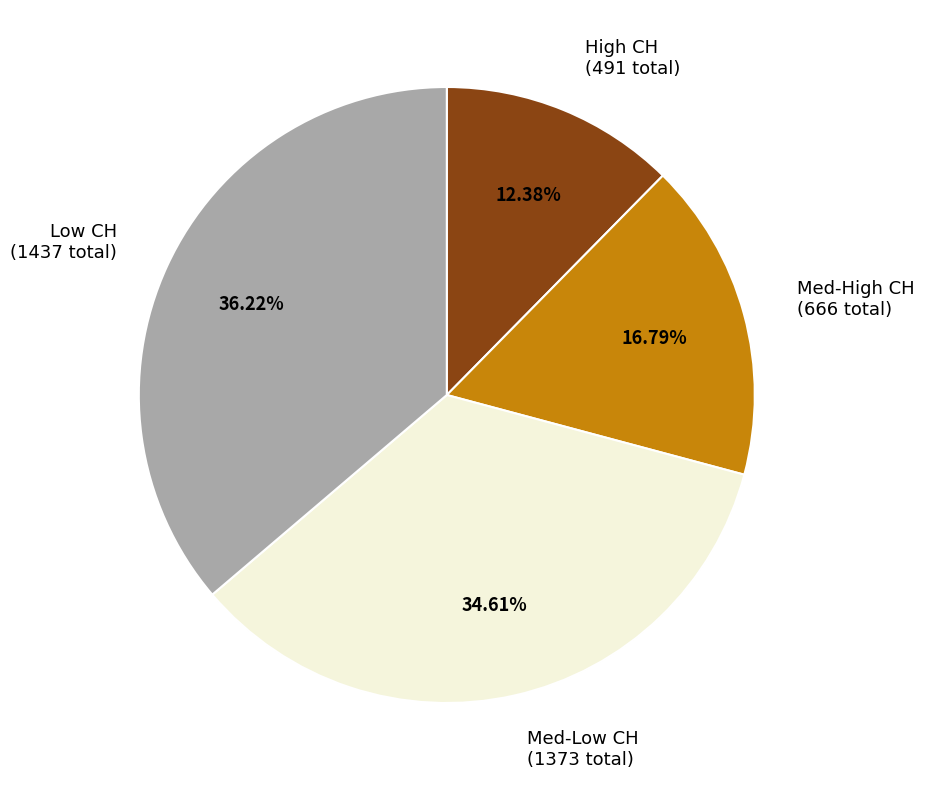

Rank the categories by value from lowest to highest.

High CH (491 total), Med-High CH (666 total), Med-Low CH (1373 total), Low CH (1437 total)